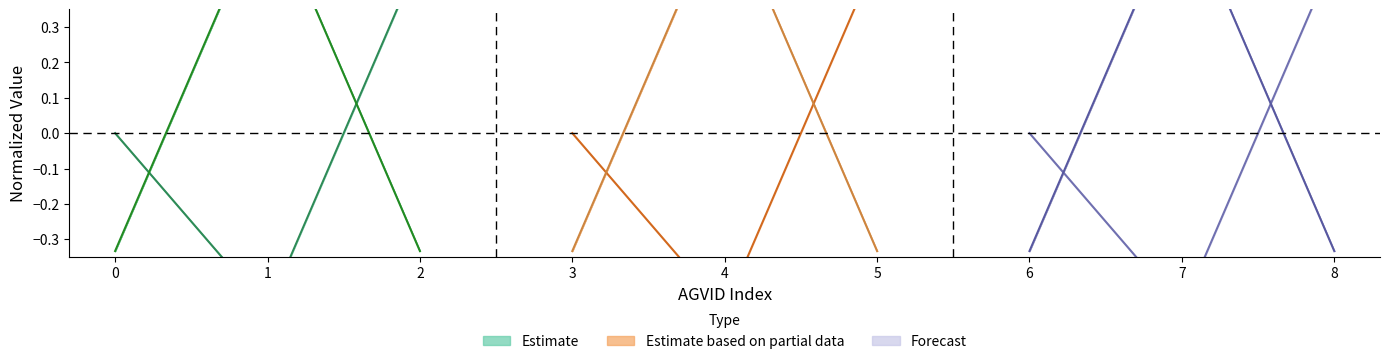

Is this an area chart (filled region under the line)?

No